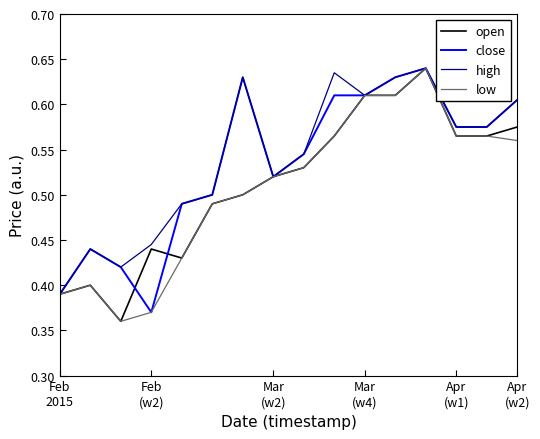

How many lines are shown in the chart?

4